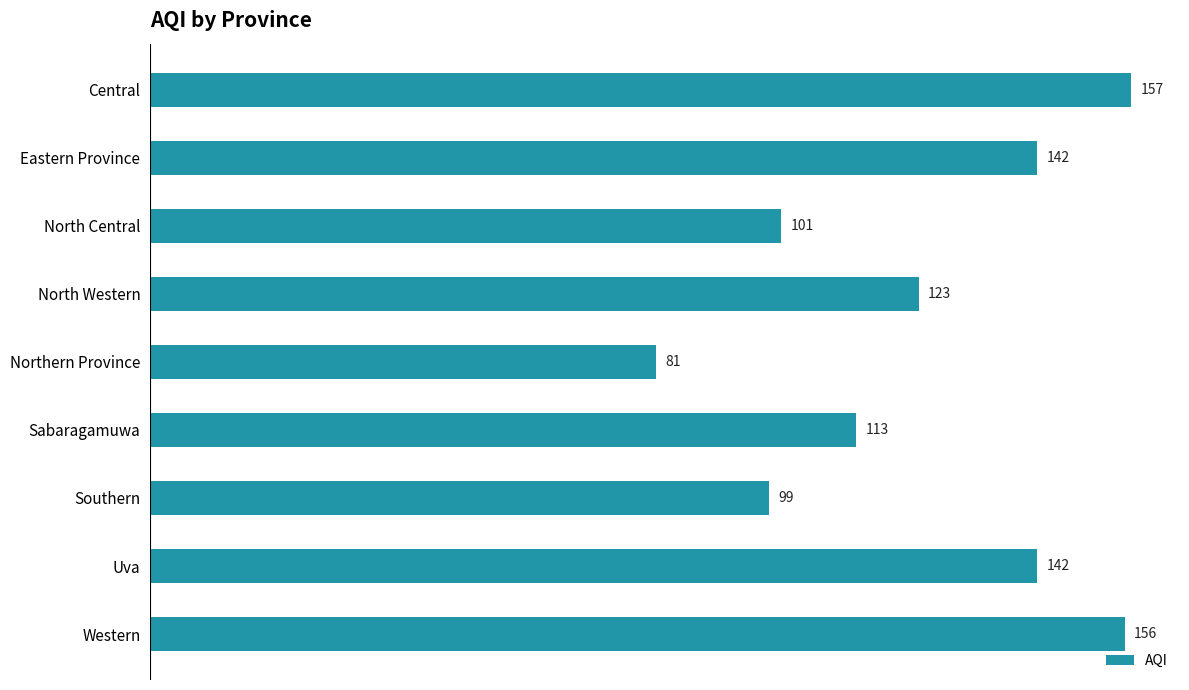

What is the difference between the values at Central and North Central?

56